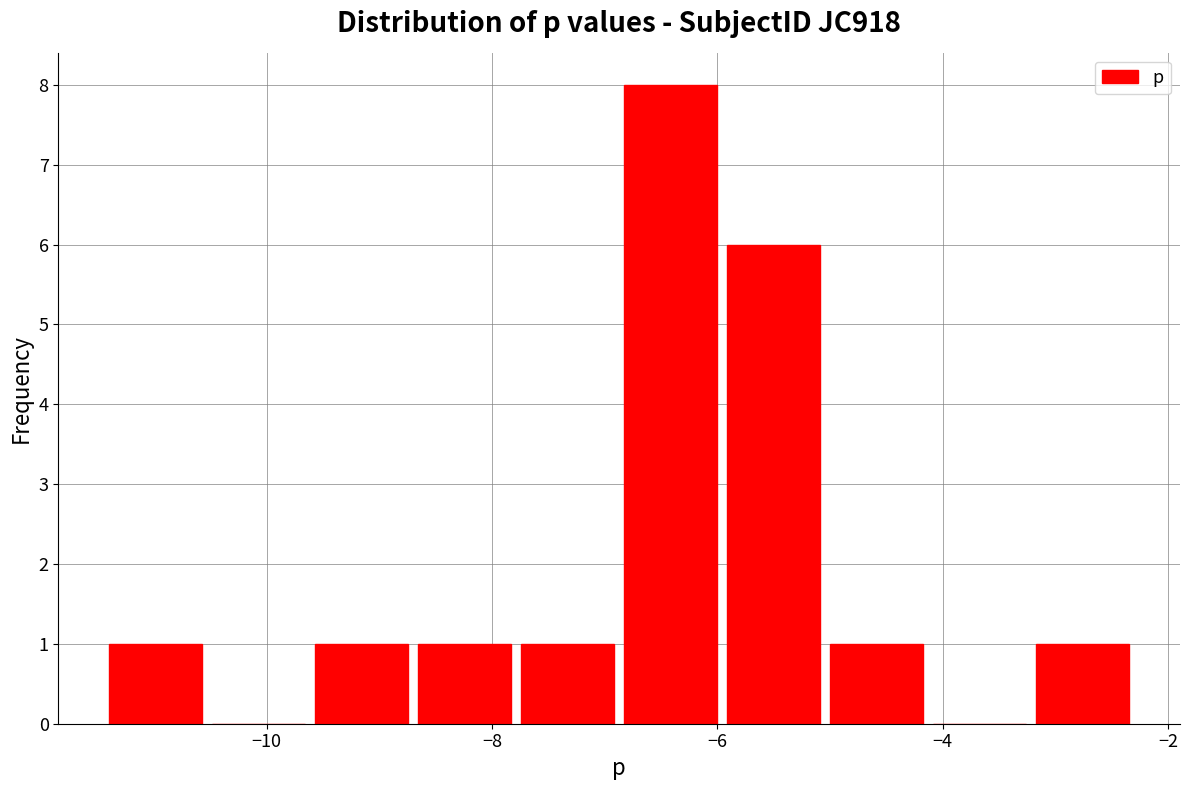

Over which range of the x-axis is the bar tallest?

-6.8 to -6.0